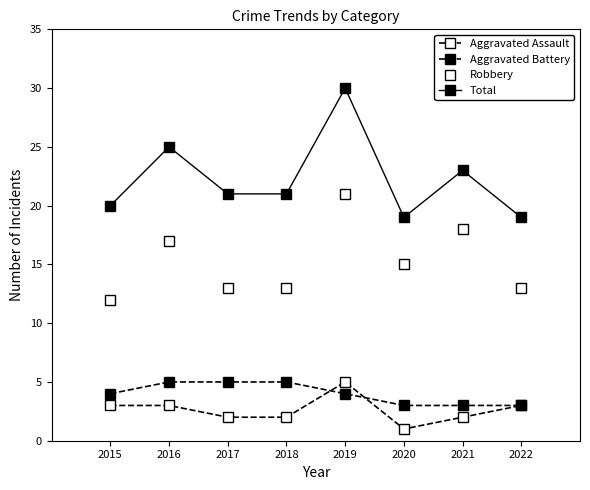

Which category has the lowest value in the Aggravated Battery series?

2020